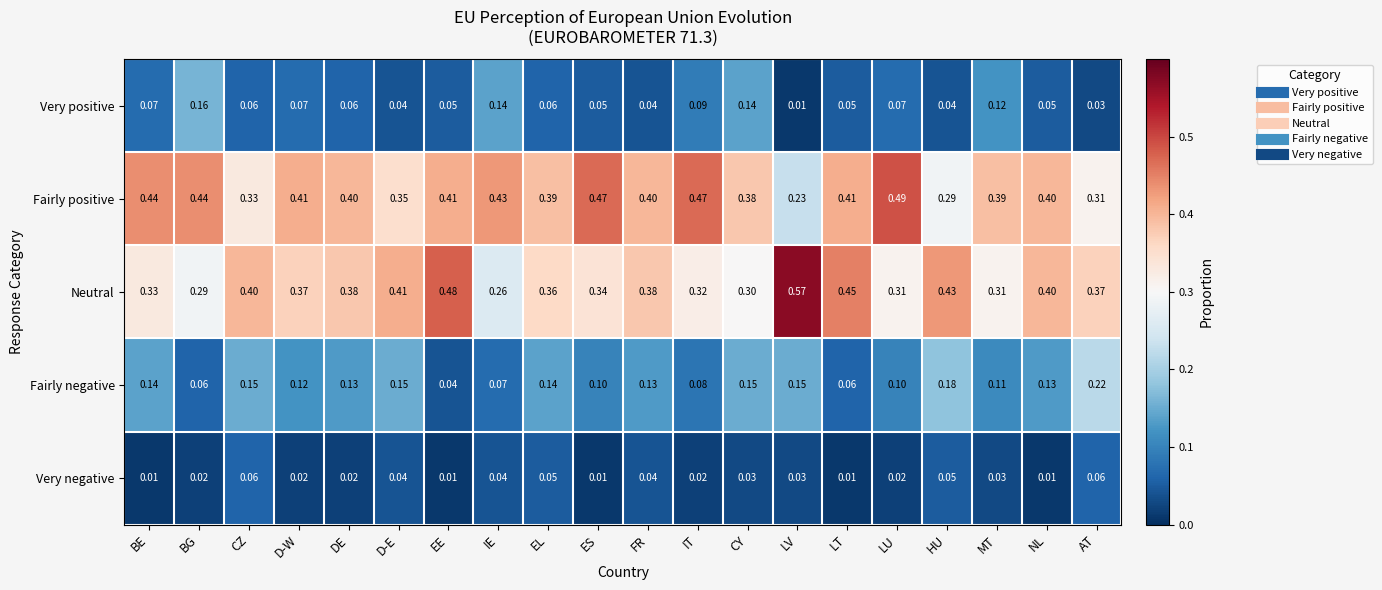

Which series has the widest spread of values?

Neutral